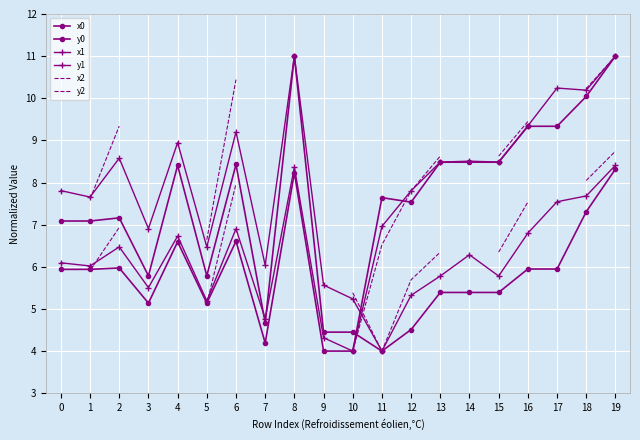

List the series in order of their peak value, highest first.

x0, y0, x1, y1, x2, y2